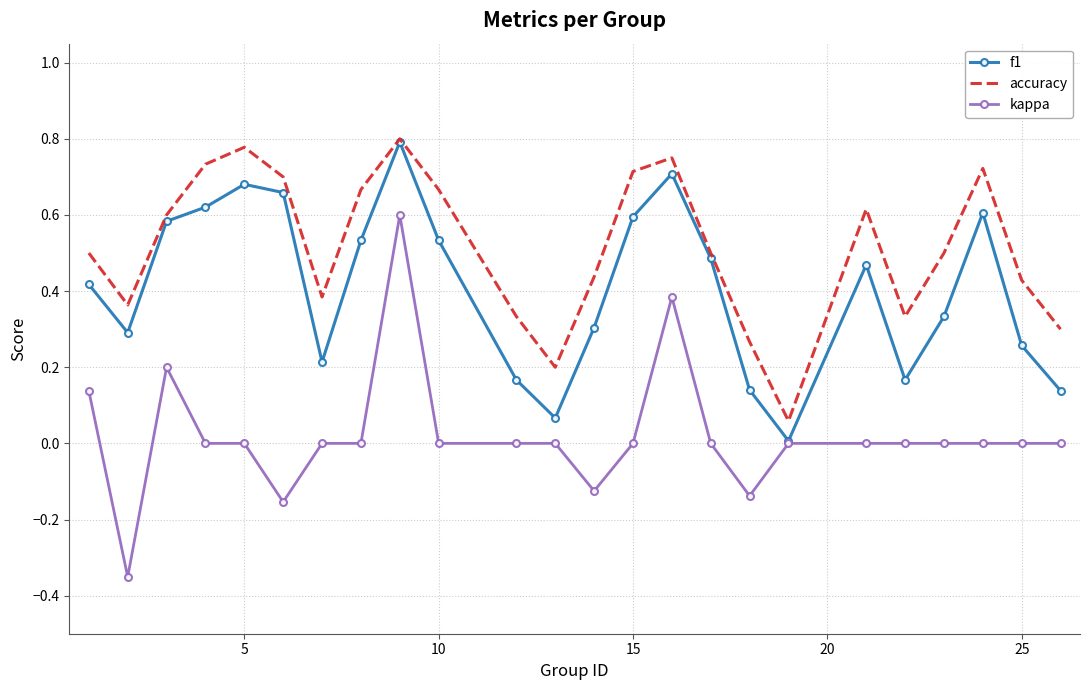

Which series has the widest spread of values?

kappa